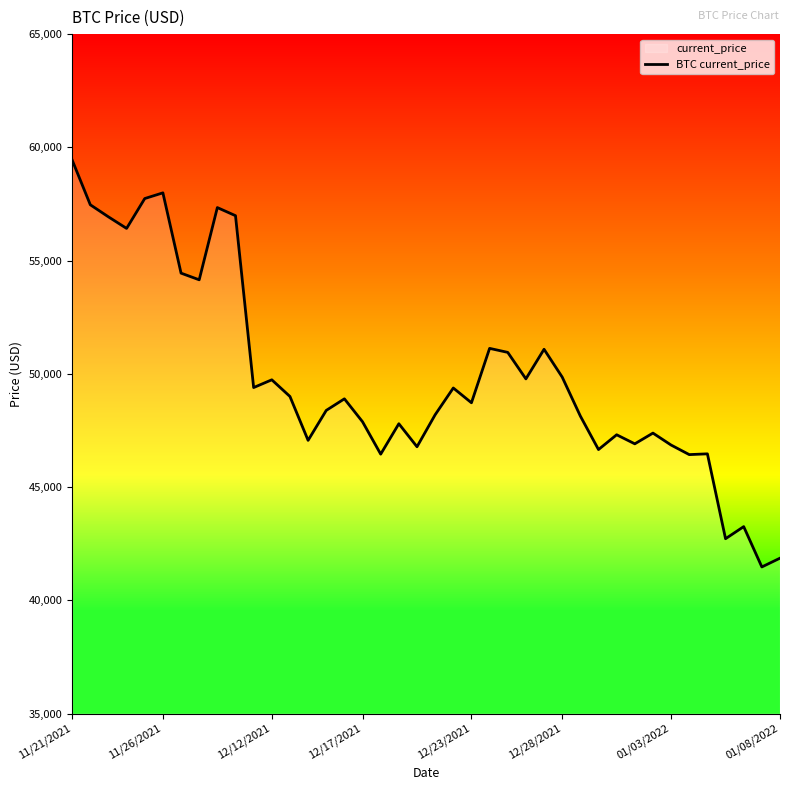

The chart shows a value of 59441 at 11/21/2021. True or false?

True